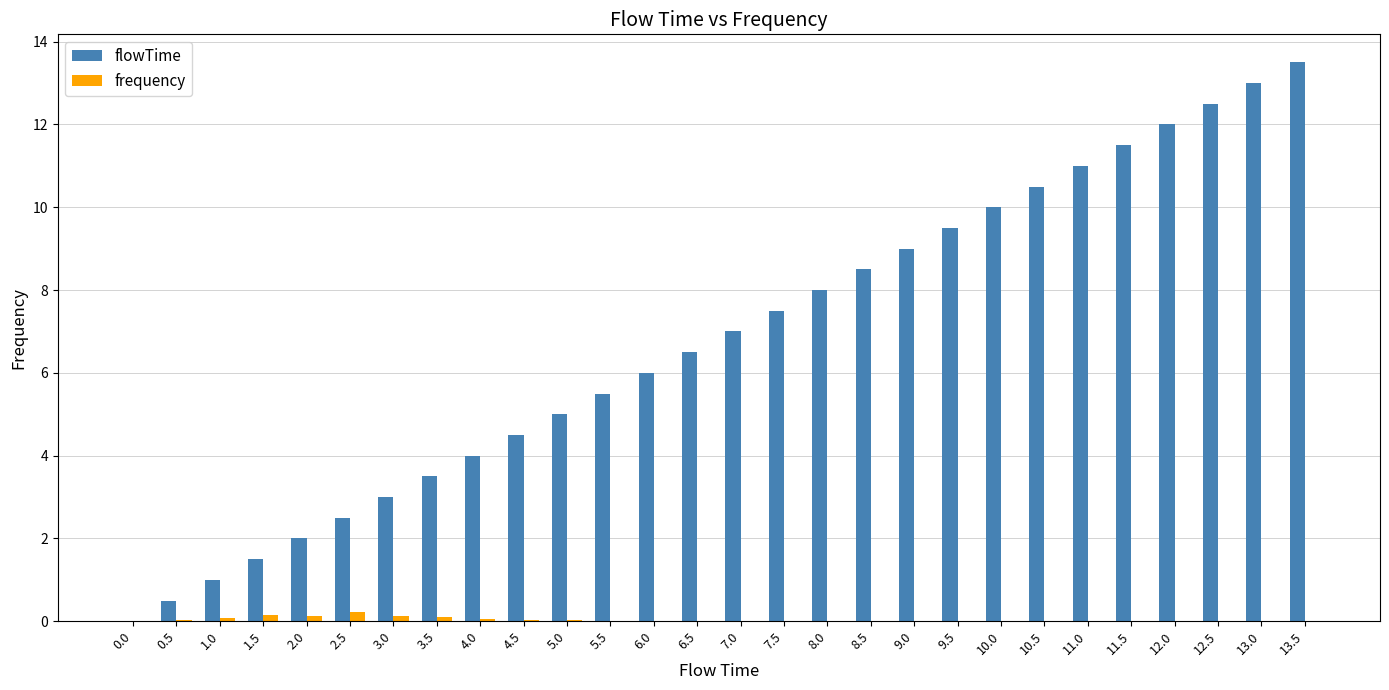

Which label corresponds to the largest value in the chart?

13.5